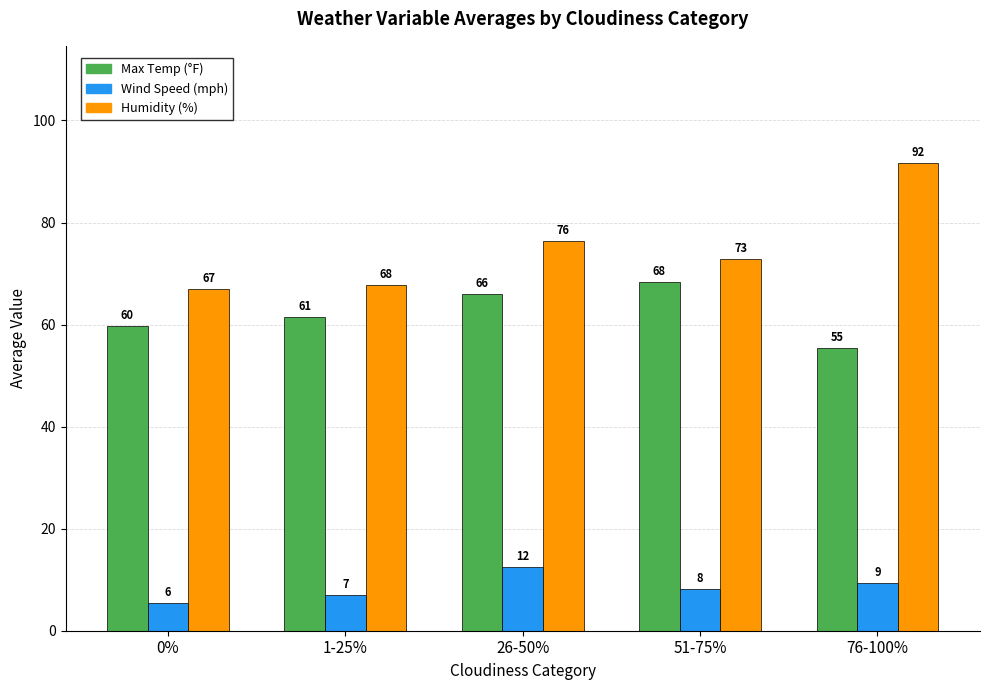

What is the minimum value shown in the chart?

5.5